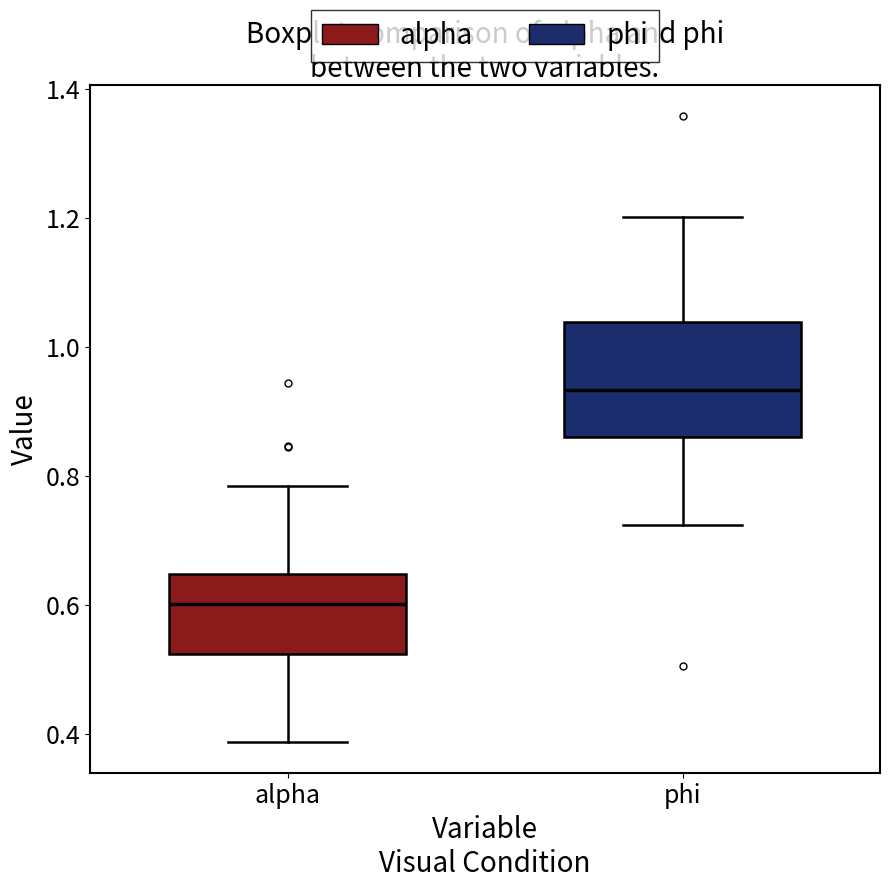

Comparing the boxes themselves (not the whiskers), which one is the tallest?

phi